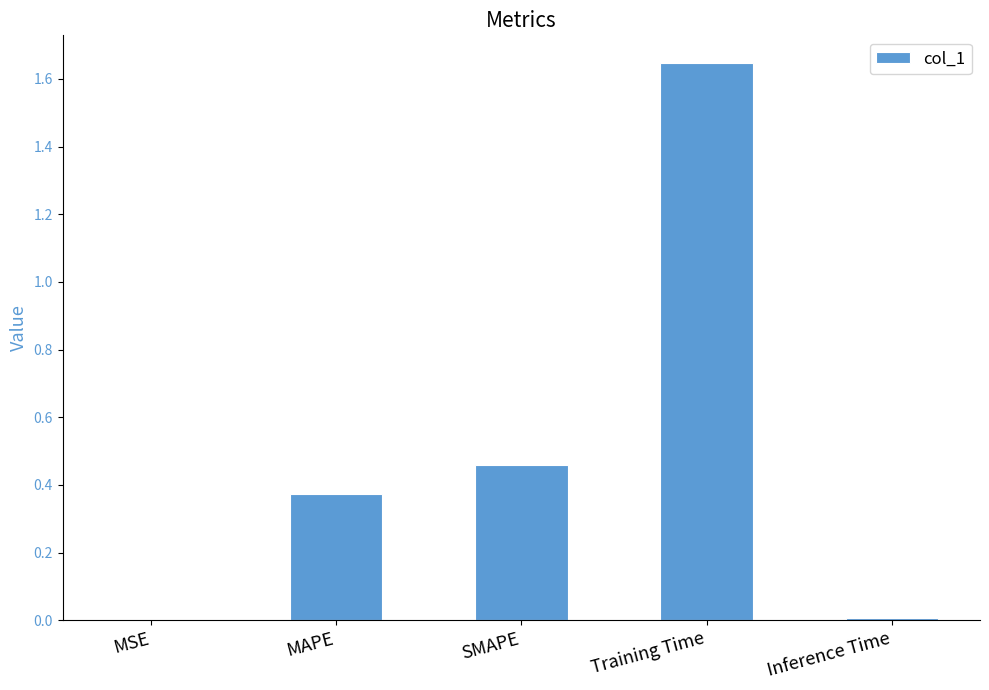

Does the chart contain stacked bars?

No